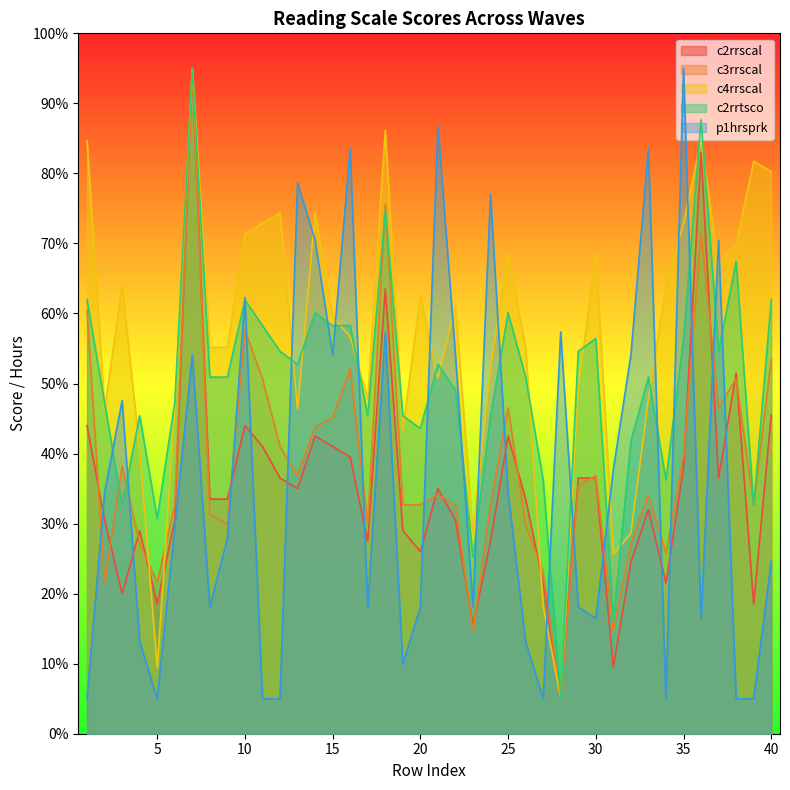

What is the average value of the c3rrscal series?

38.6